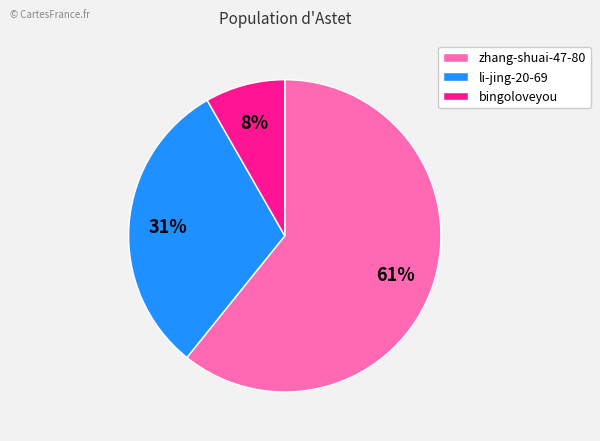

To the nearest percent, what is the average slice percentage?

33%